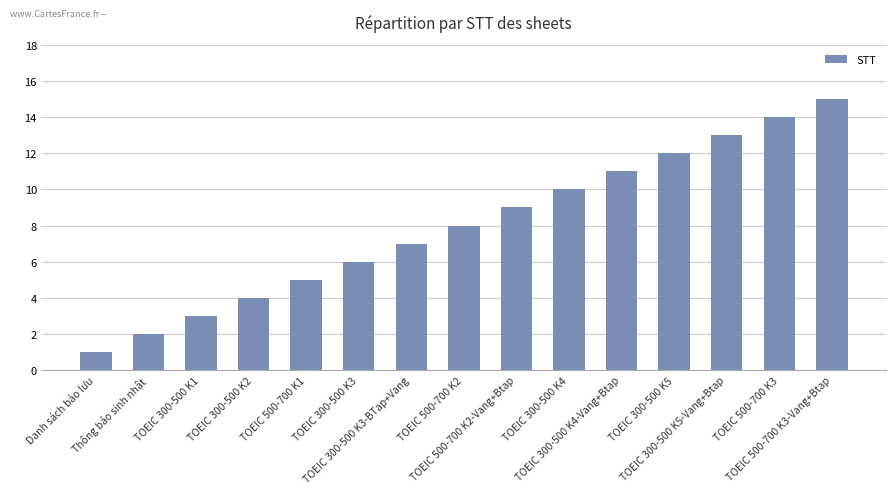

How many series are shown in this chart?

1